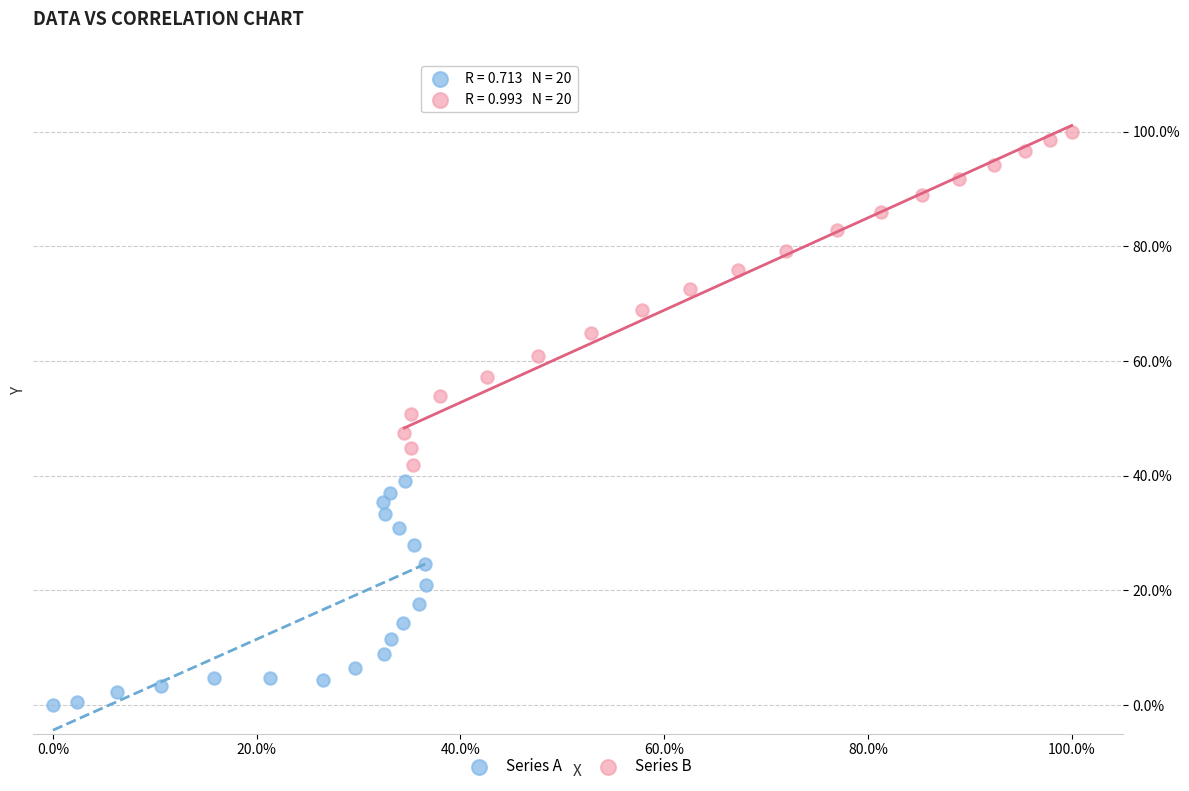

What are all the series names shown in the legend?

Series A, Series B